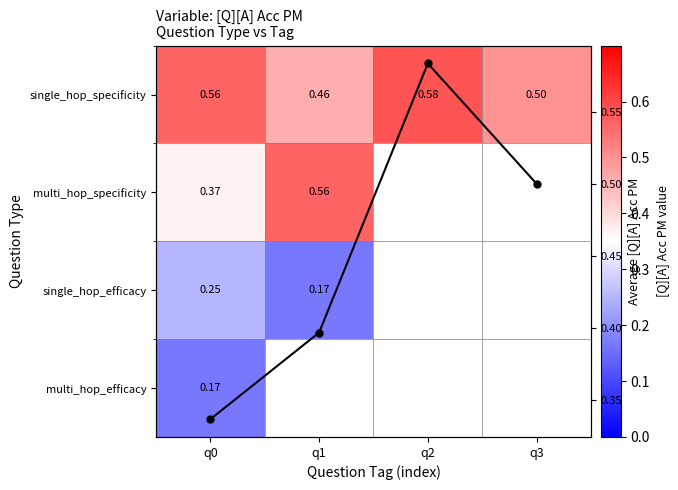

The value of single_hop_specificity at q2 is 0.6. True or false?

True